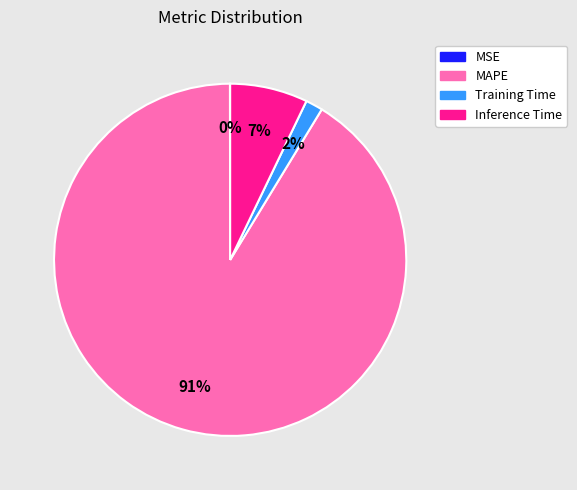

To the nearest percent, what is the average slice percentage?

25%